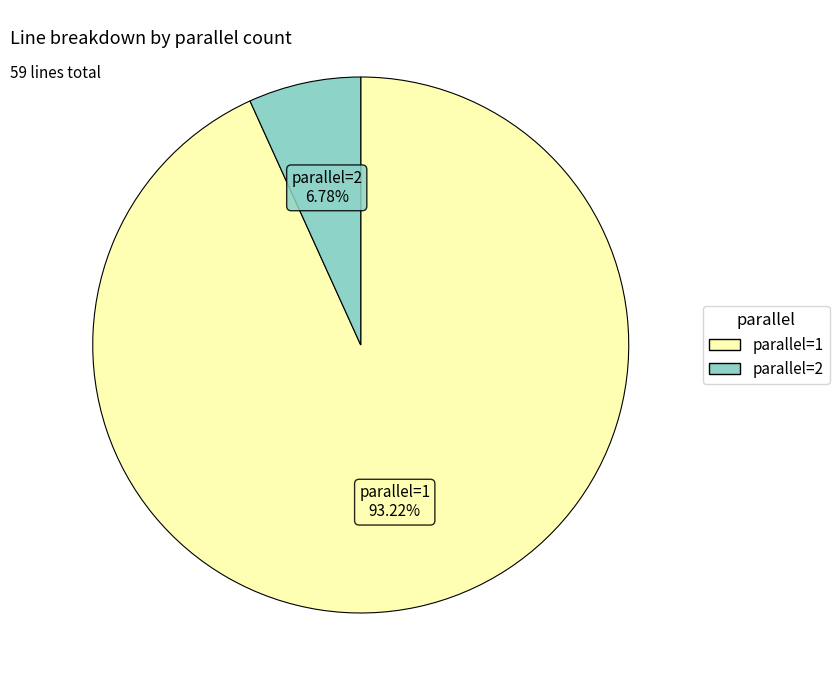

Between parallel=2 and parallel=1, which is larger?

parallel=1